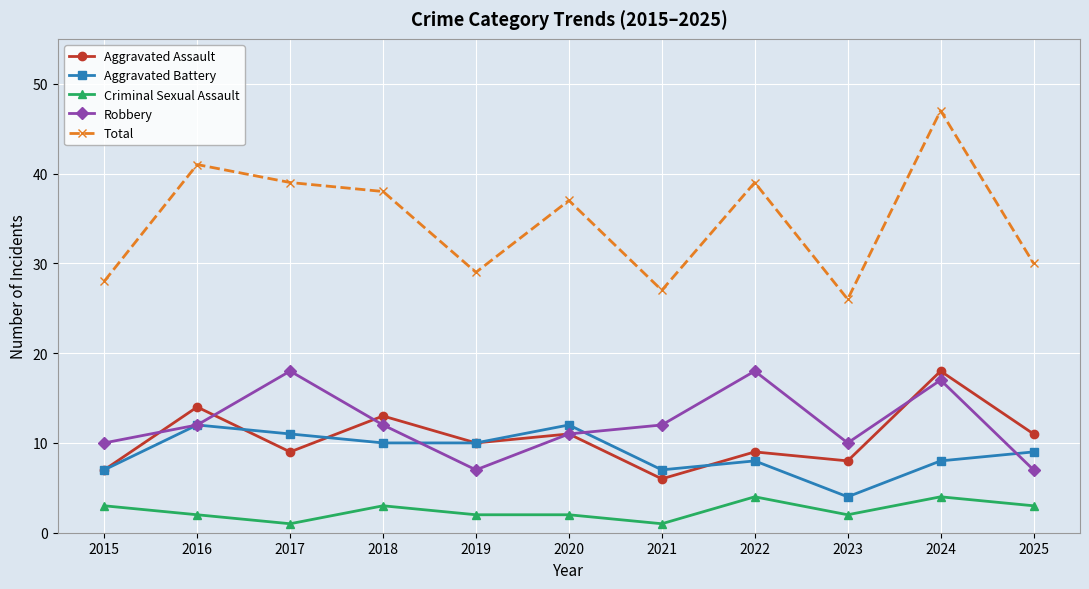

True or false: Aggravated Battery has a value of 7 at 2015.

True